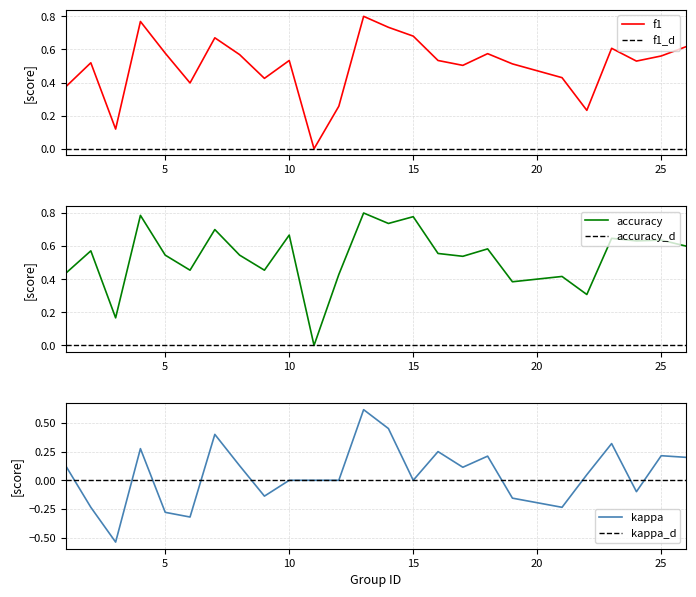

Rank the series by their maximum value, from lowest to highest.

kappa, f1, accuracy